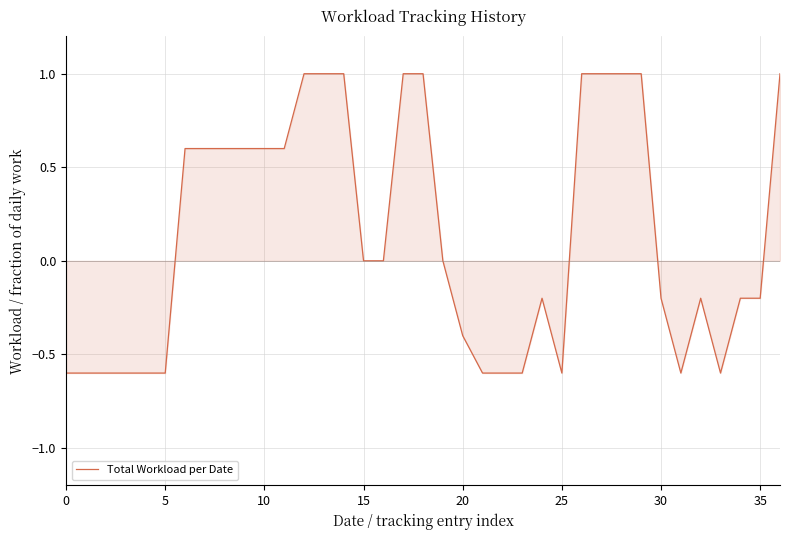

What is the difference between the maximum and minimum values?

1.6